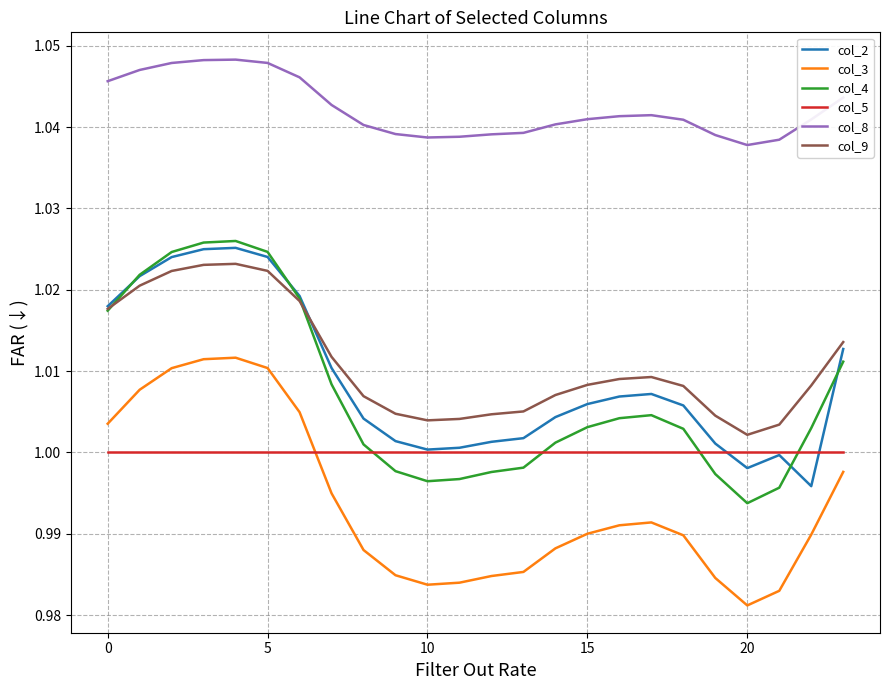

At how many categories does at least one series exceed 0?

24